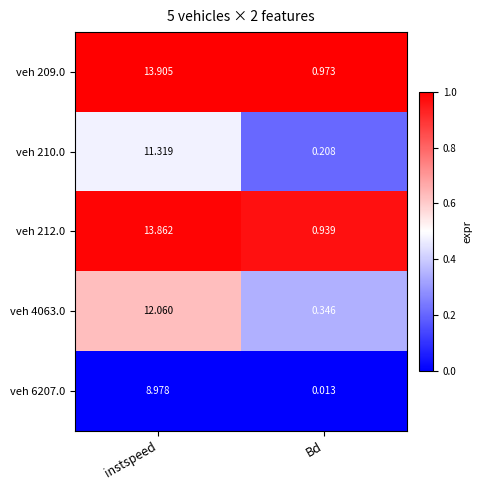

What is the total value across all series at Bd?

2.5